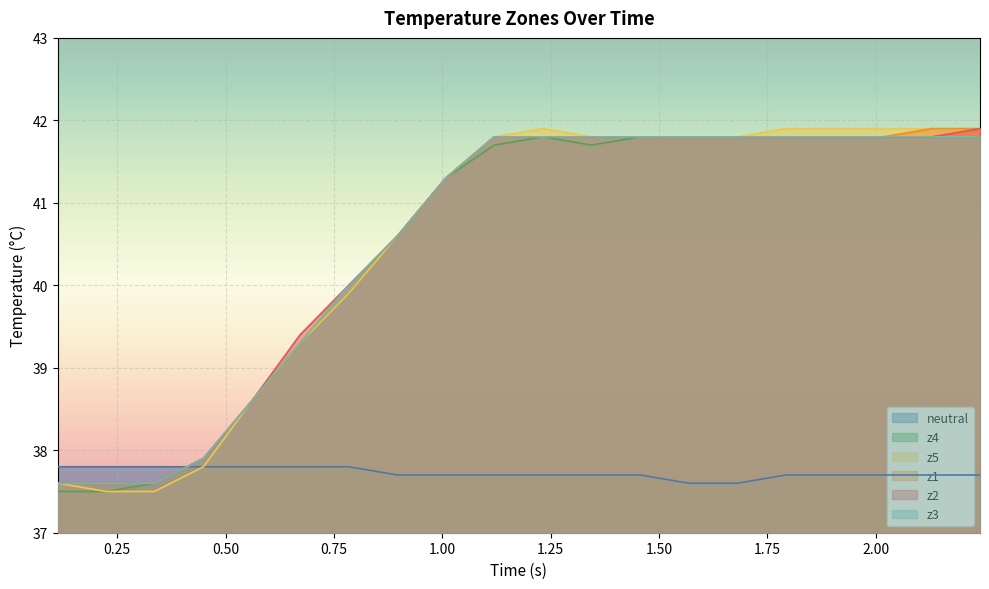

What is the greatest value displayed?

41.9